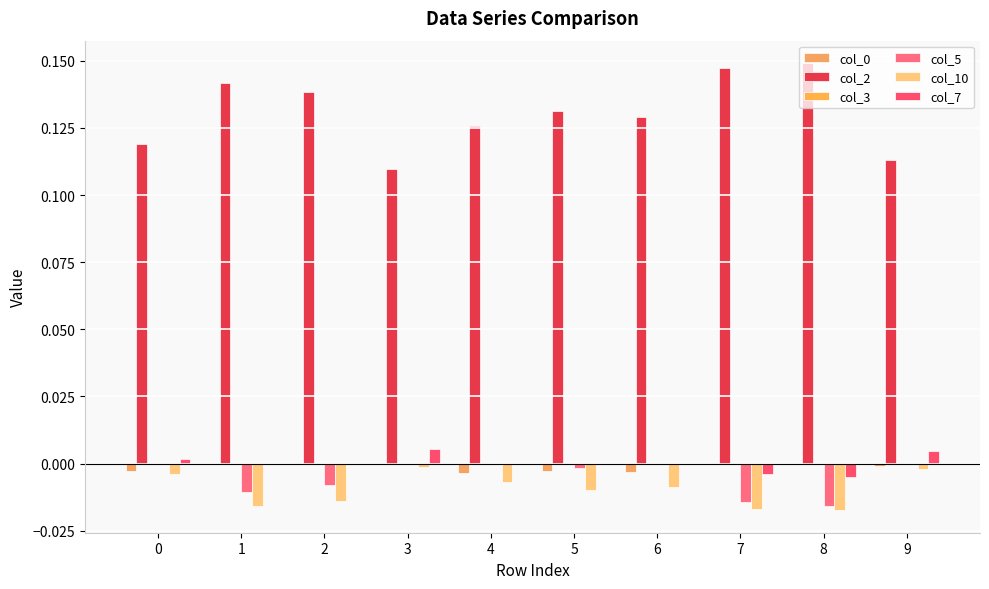

Count the number of data series in this chart.

5